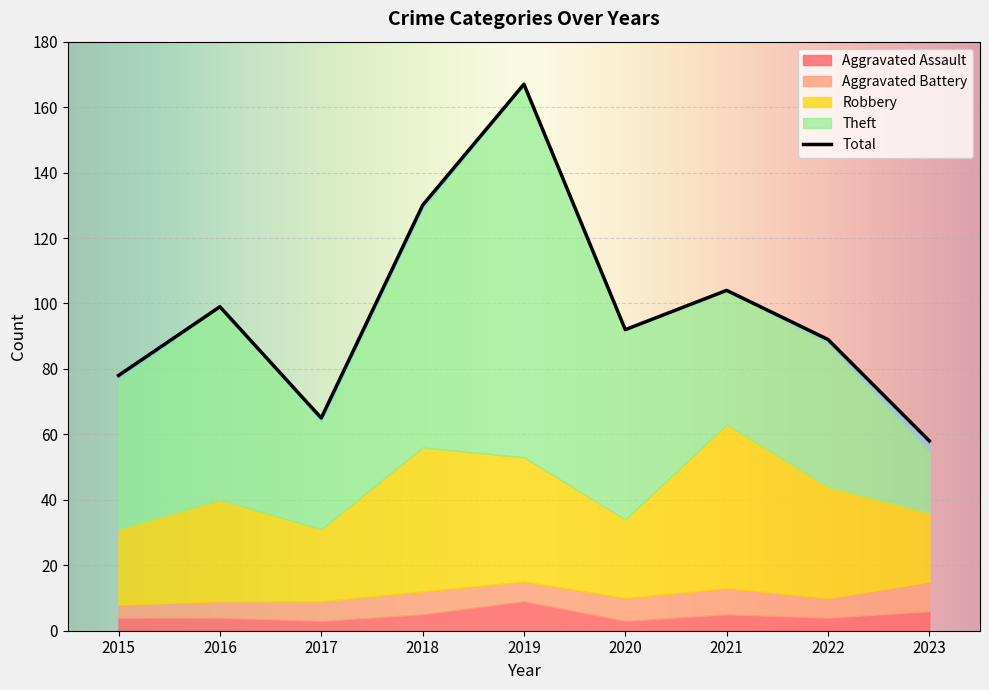

Which category has the highest value in the Aggravated Assault series?

2019